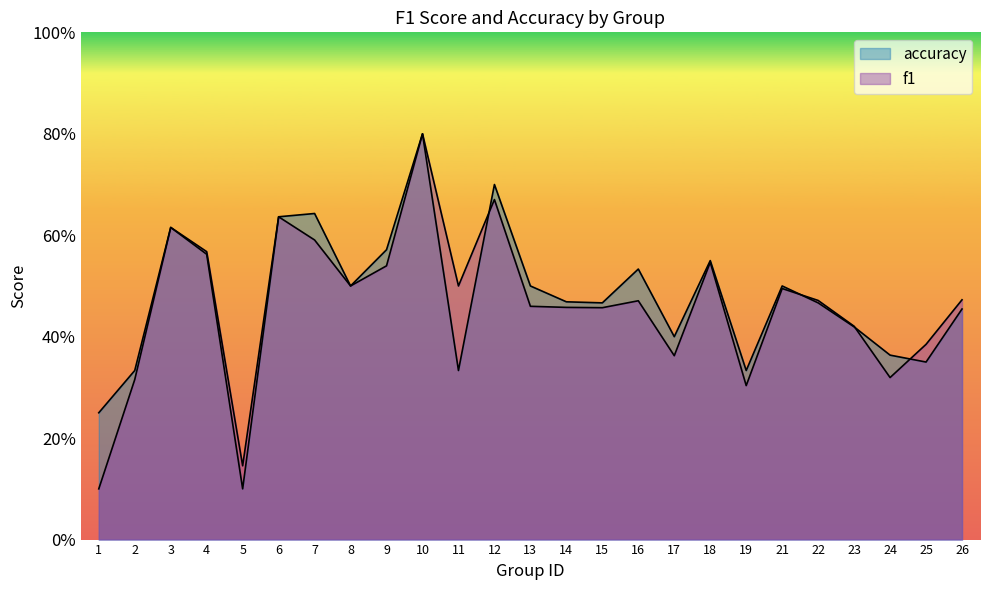

How many f1 values are between 0 and 1?

25